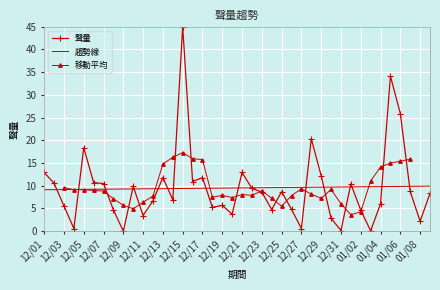

How many interior local valleys (lower than both neighbors) does the data have?

12